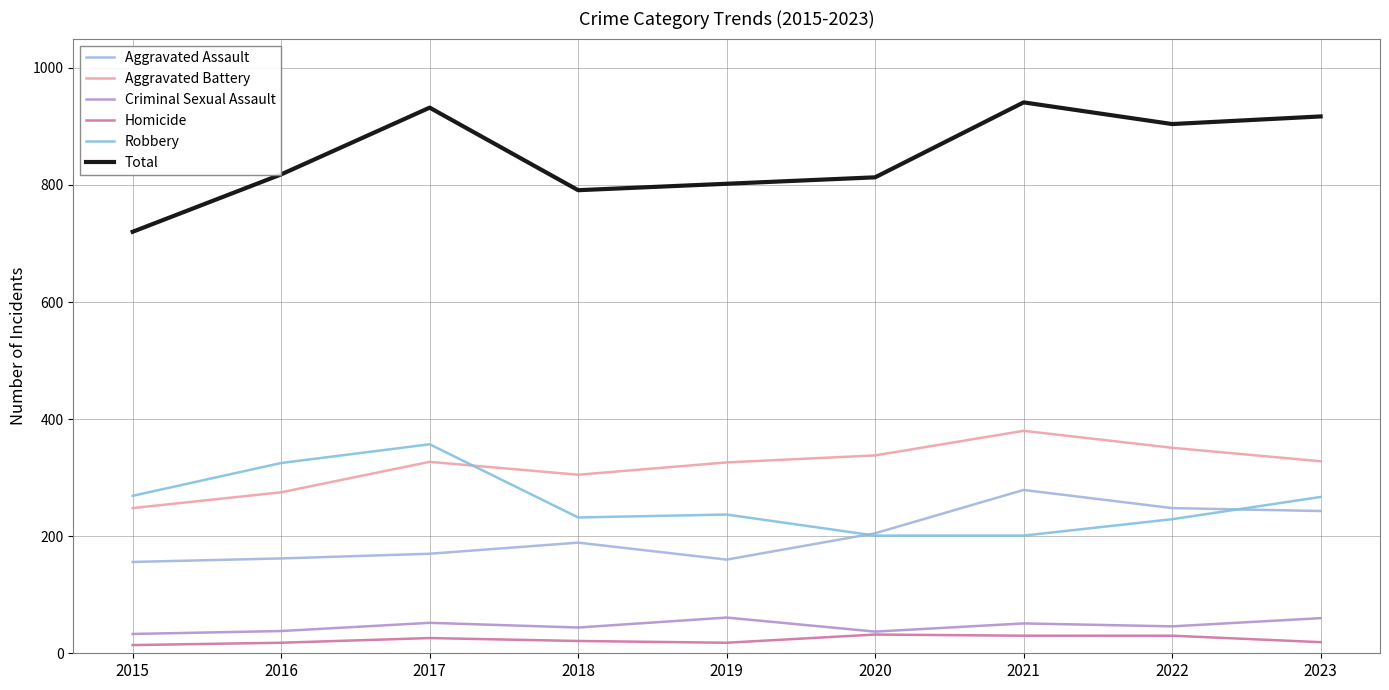

List the labels in order of Aggravated Battery value, smallest first.

2015, 2016, 2018, 2019, 2017, 2023, 2020, 2022, 2021